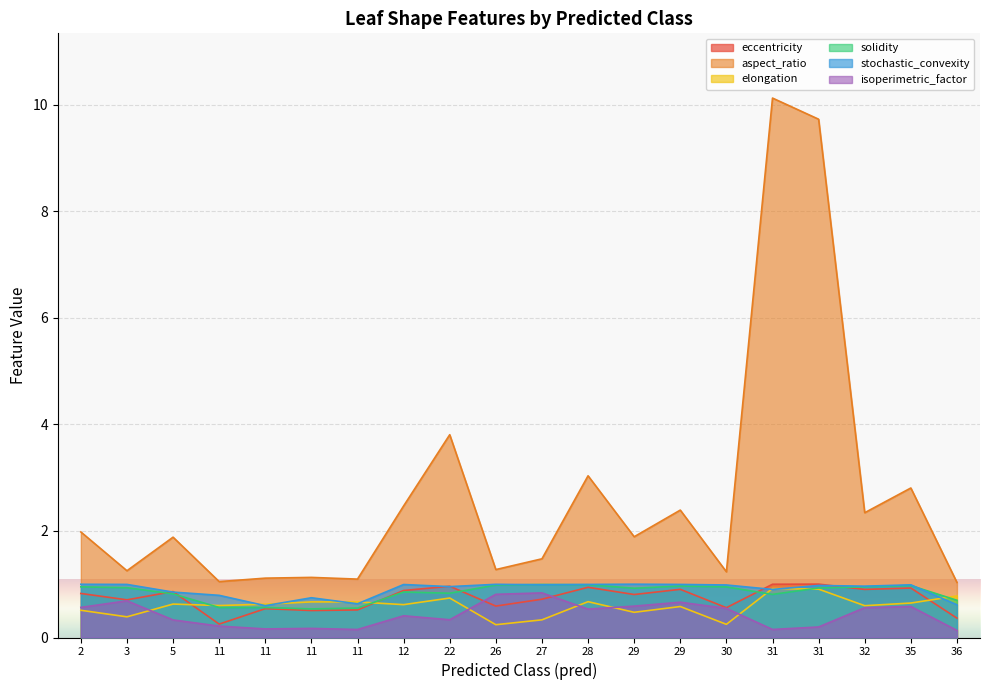

What is the total value across all series at 31?

13.9